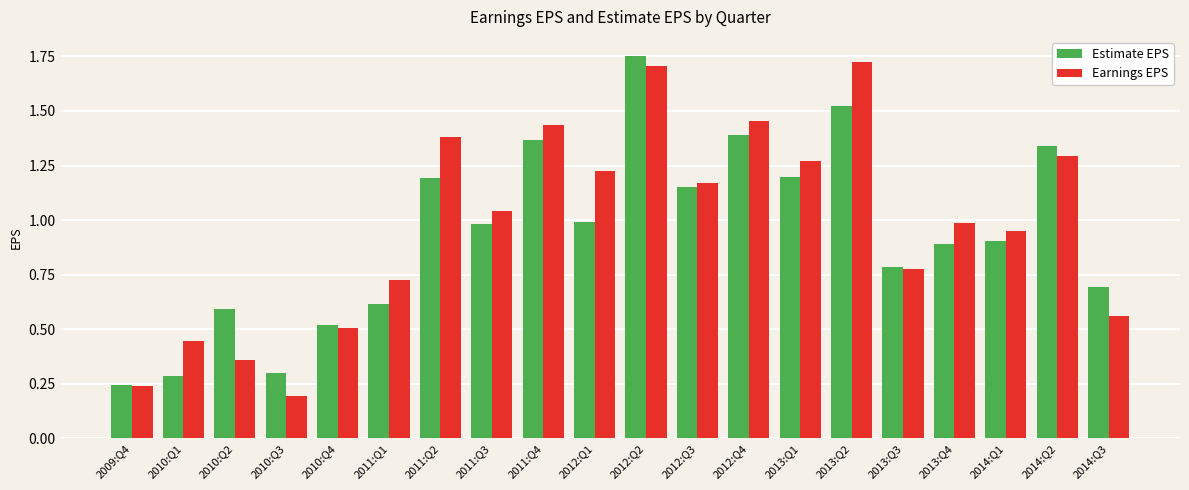

How many values in the Earnings EPS series exceed 1?

10